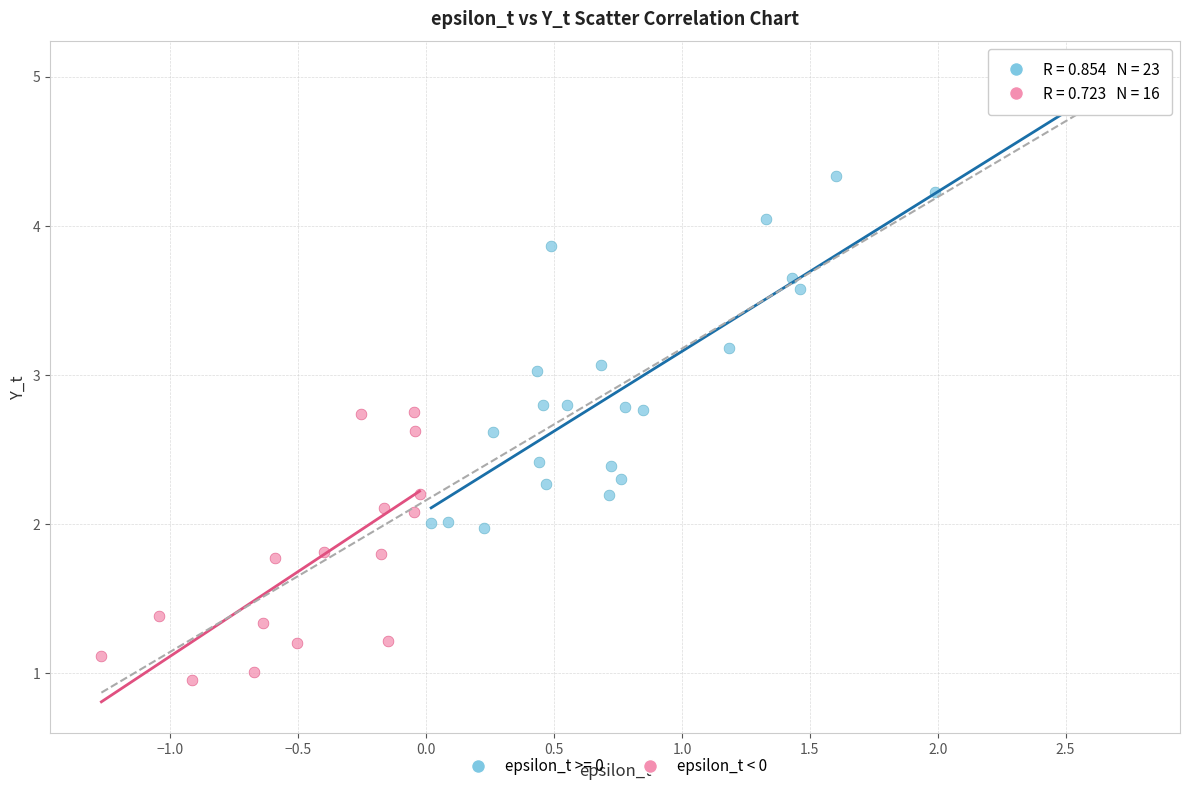

Which series has the largest Y range (max minus min)?

epsilon_t >= 0